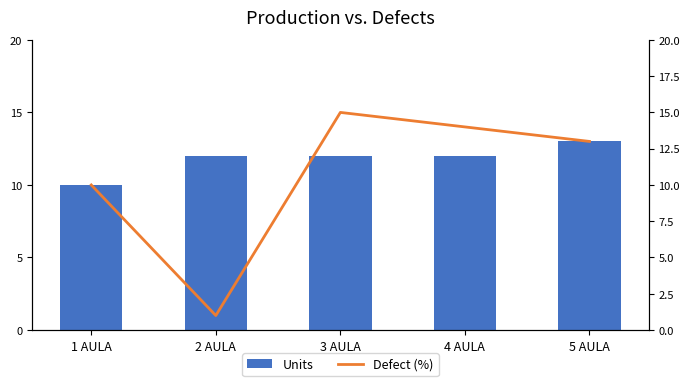

What is the total value across all series at 3 AULA?

27